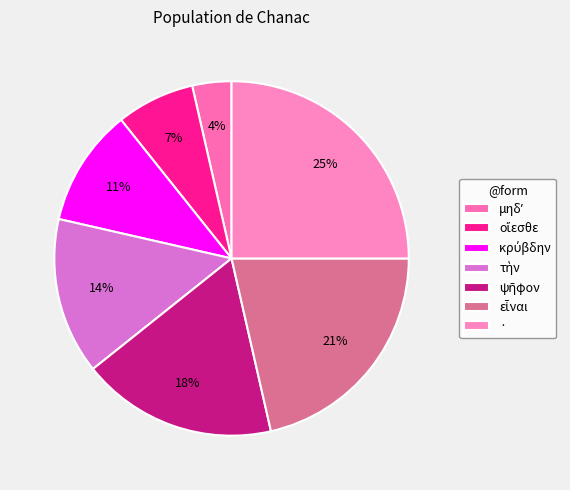

Rank the categories by value from lowest to highest.

μηδʼ, οἴεσθε, κρύβδην, τὴν, ψῆφον, εἶναι, ·